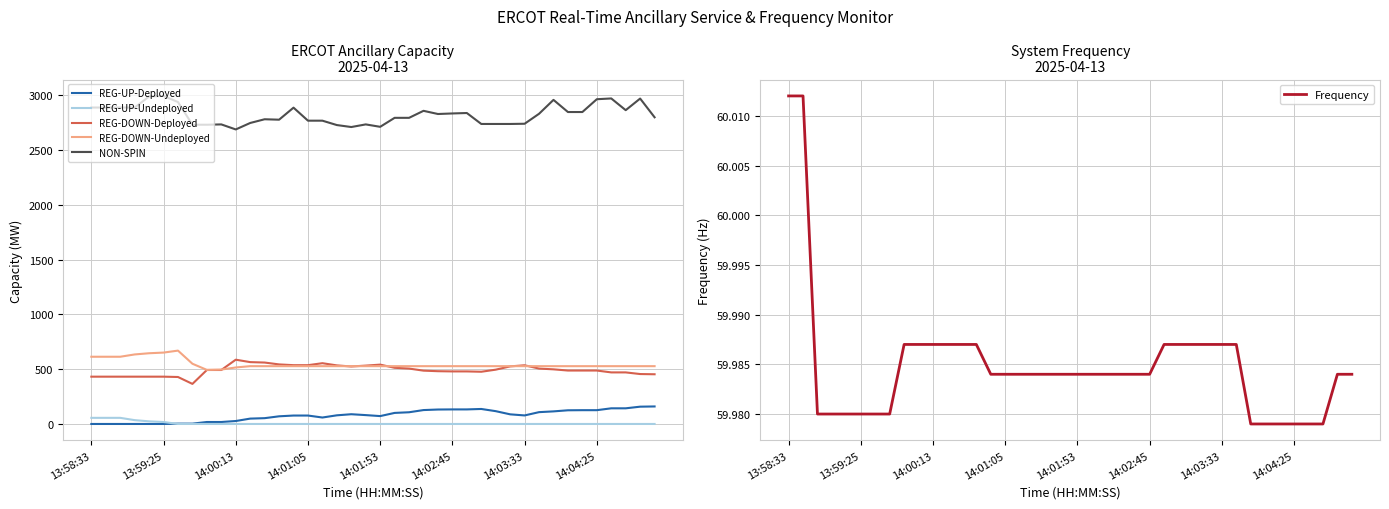

True or false: REG-DOWN-Undeployed and REG-UP-Deployed intersect in this chart.

False